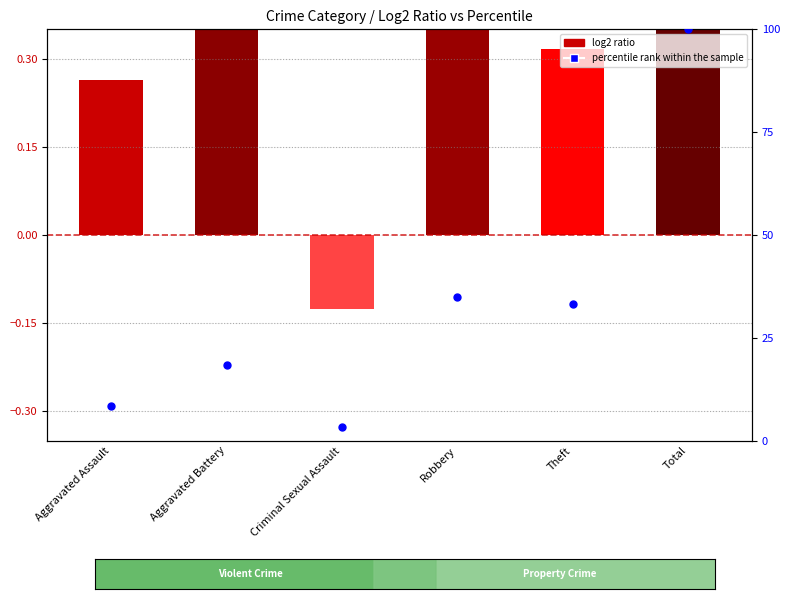

Which series contains the highest Y value?

percentile rank within the sample